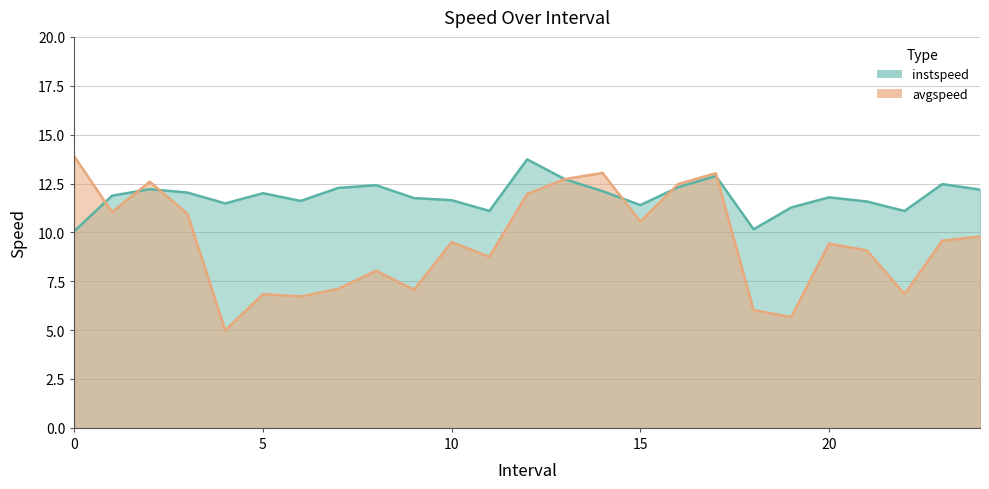

Which series has the largest total across all categories?

instspeed